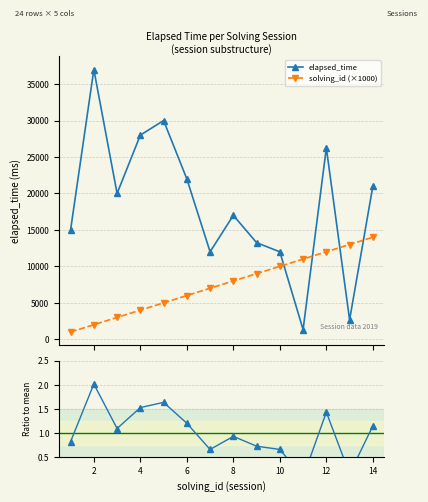

Which category has the highest value in the elapsed_time series?

2